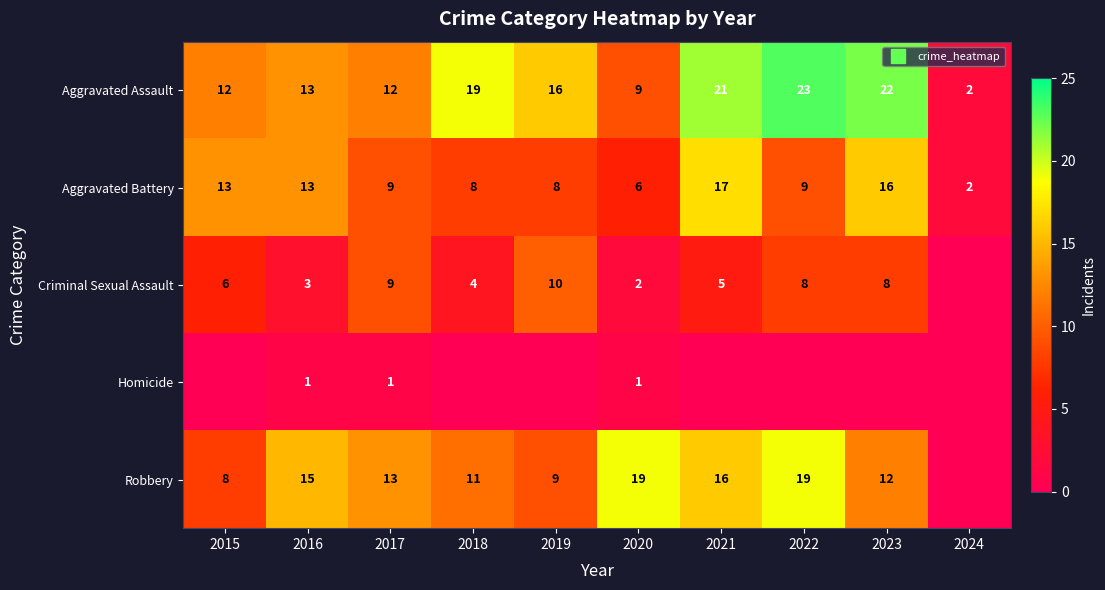

What is the total value across all series at 2017?

44